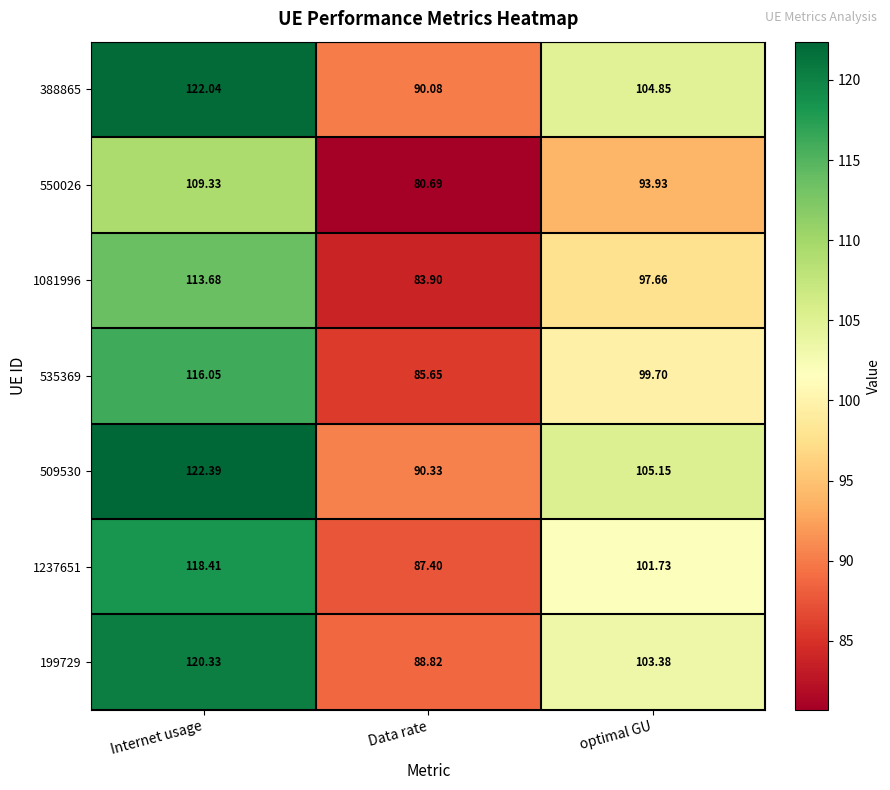

List the series in order of their peak value, lowest first.

550026, 1081996, 535369, 1237651, 199729, 388865, 509530